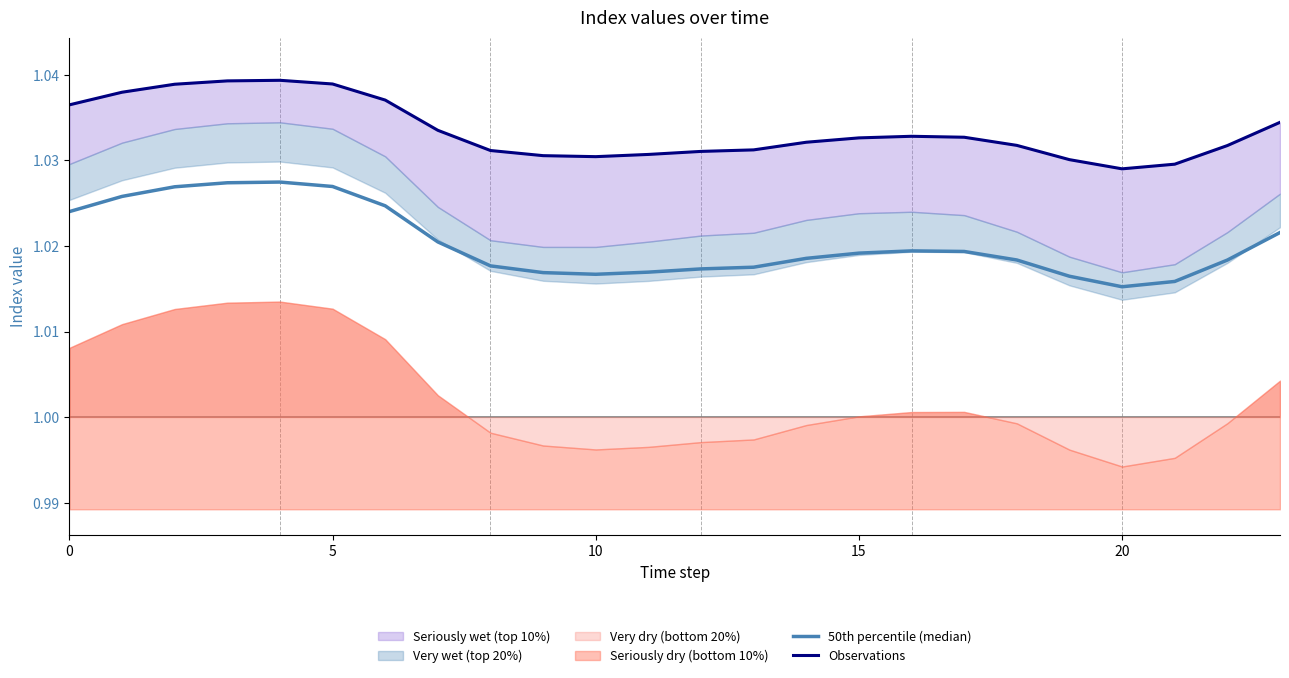

At which category does Observations reach its first local valley?

10